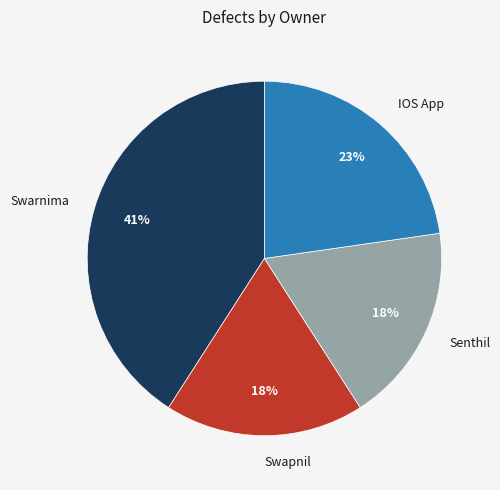

Between IOS App and Senthil, which is larger?

IOS App